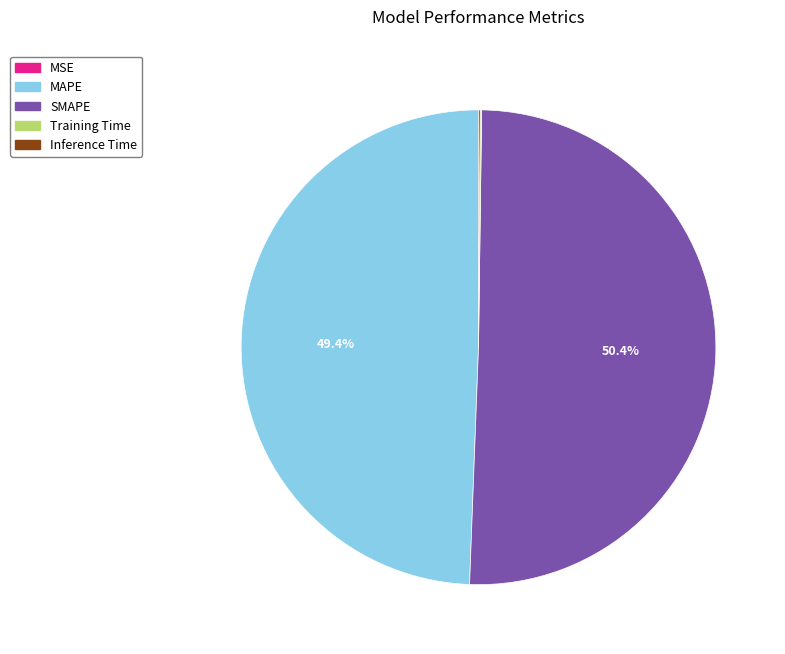

Is SMAPE the majority of the pie?

Yes